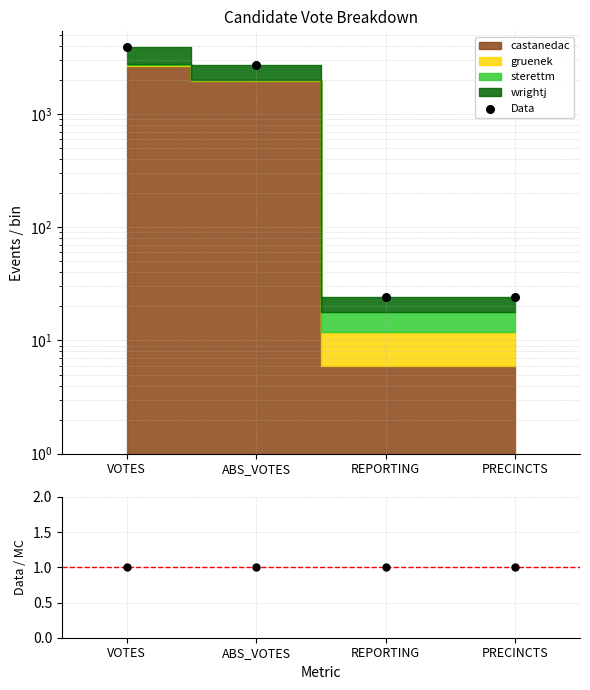

At which category is the sum across all series the highest?

VOTES